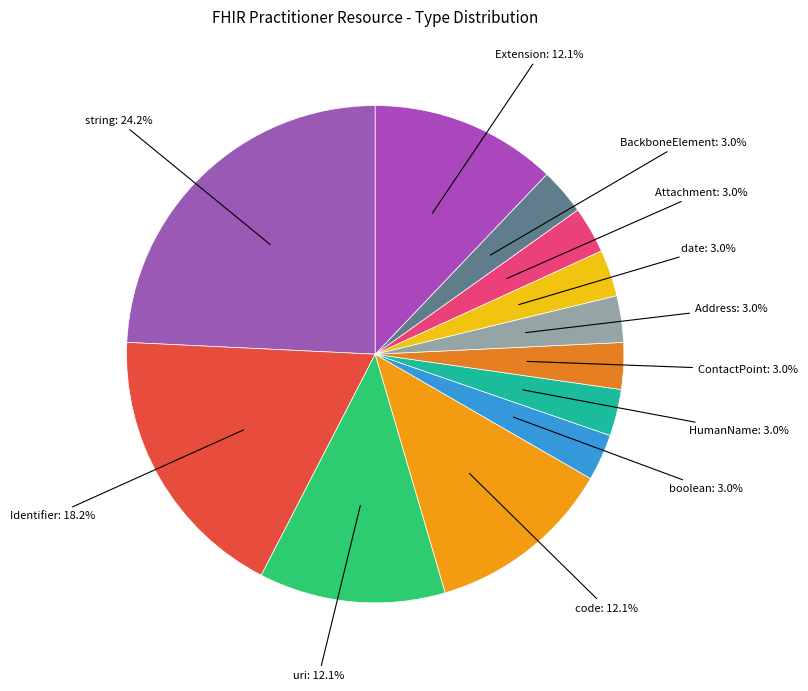

Count the number of slices in the pie.

12